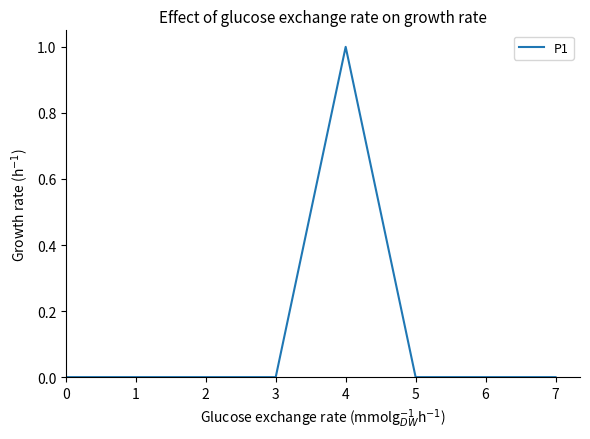

Reading right to left, what are all the values shown in this chart?

0	0	0	1	0	0	0	0